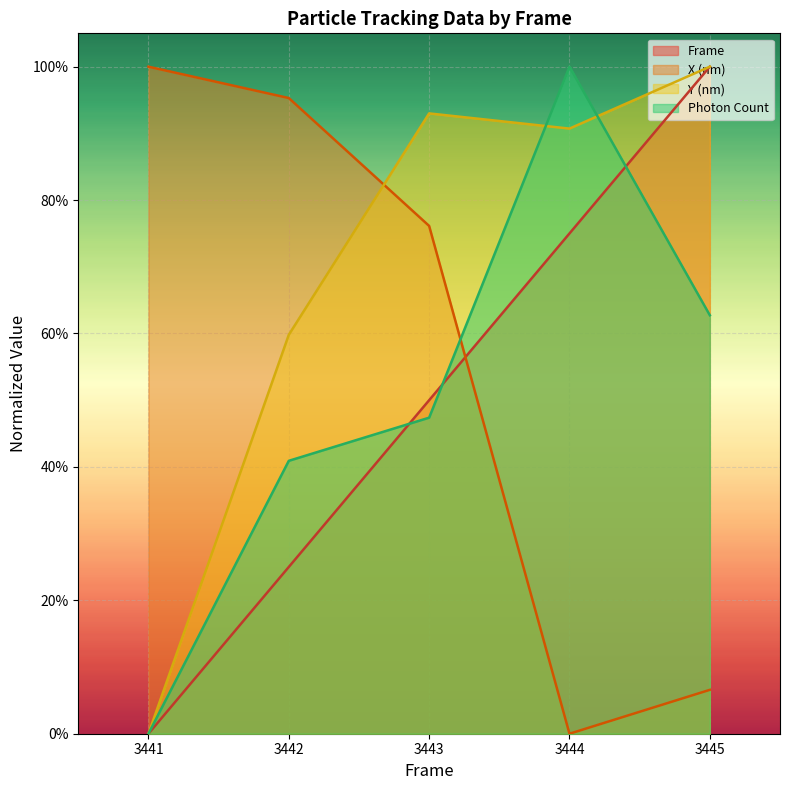

The Photon Count series shows 0.4 at 3442. True or false?

True